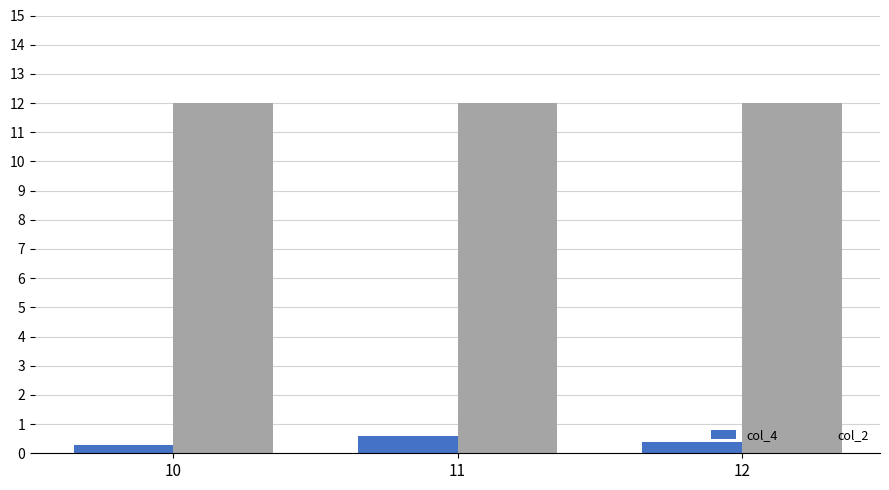

What is the value of the col_4 bar at the 1st from the left?

0.3